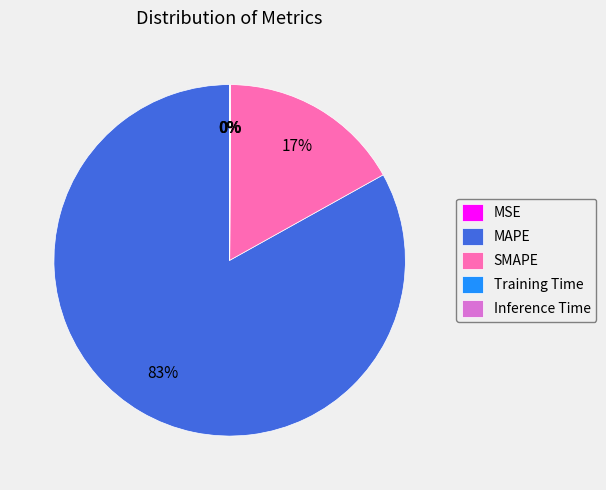

Is it true that SMAPE is 10% of the pie?

False